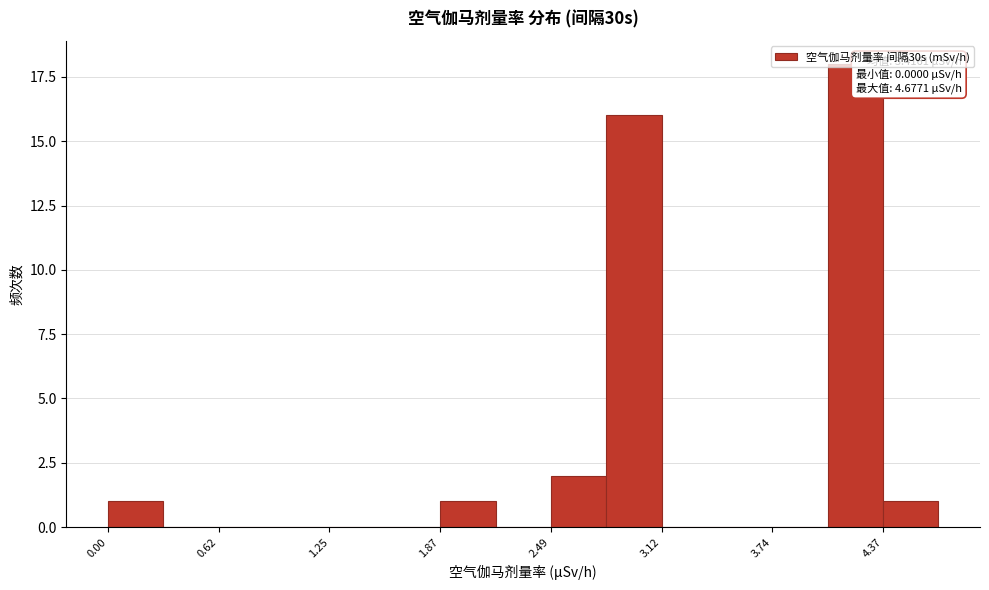

Read against the x-axis, roughly where is the centre of the tallest bar?

4.2